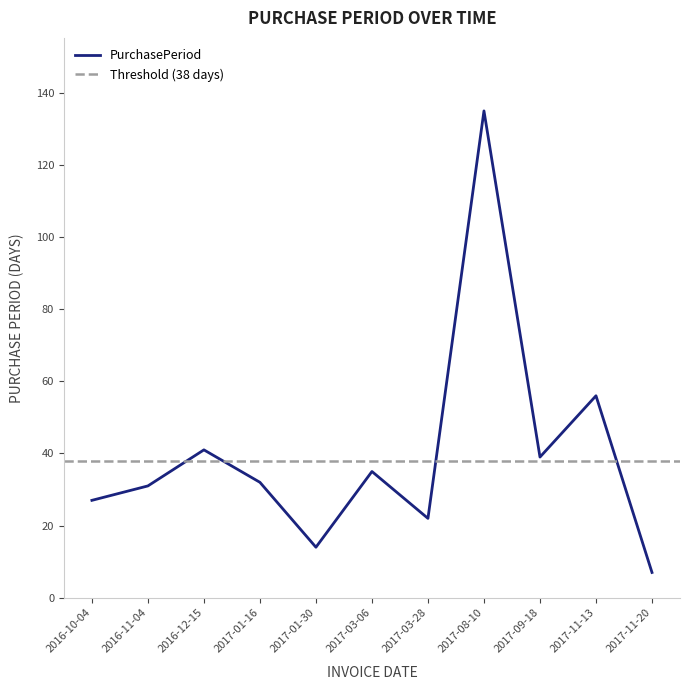

At which label is the value closest to 71?

2017-11-13